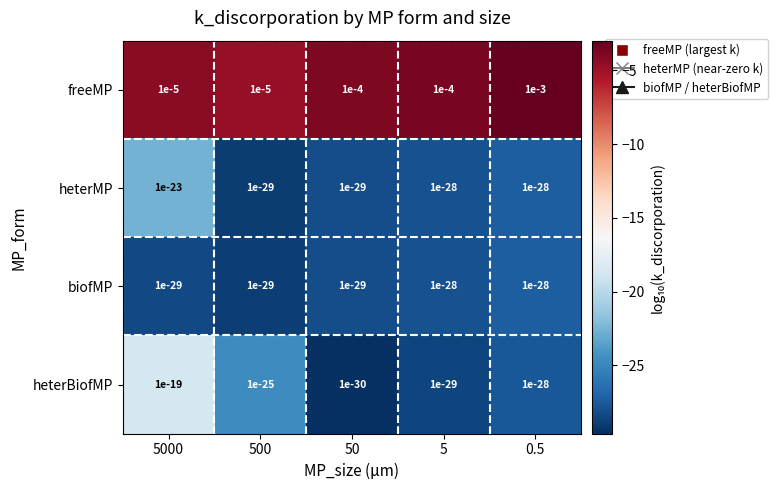

The heterBiofMP series shows 0.0 at 500. True or false?

True